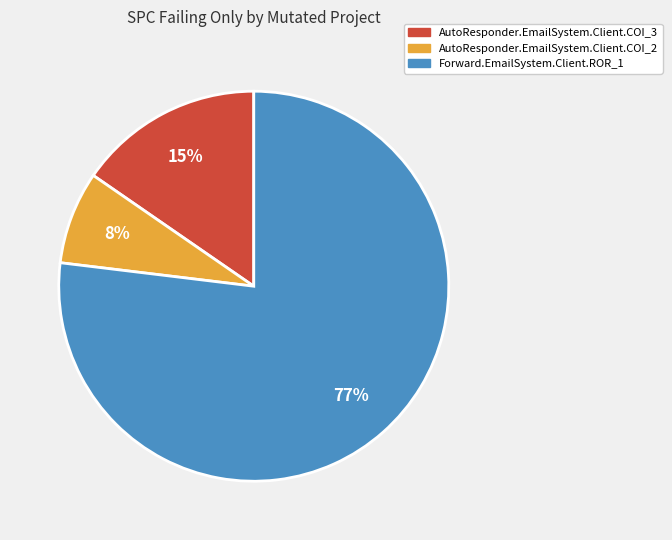

Is Forward.EmailSystem.Client.ROR_1 the majority of the pie?

Yes